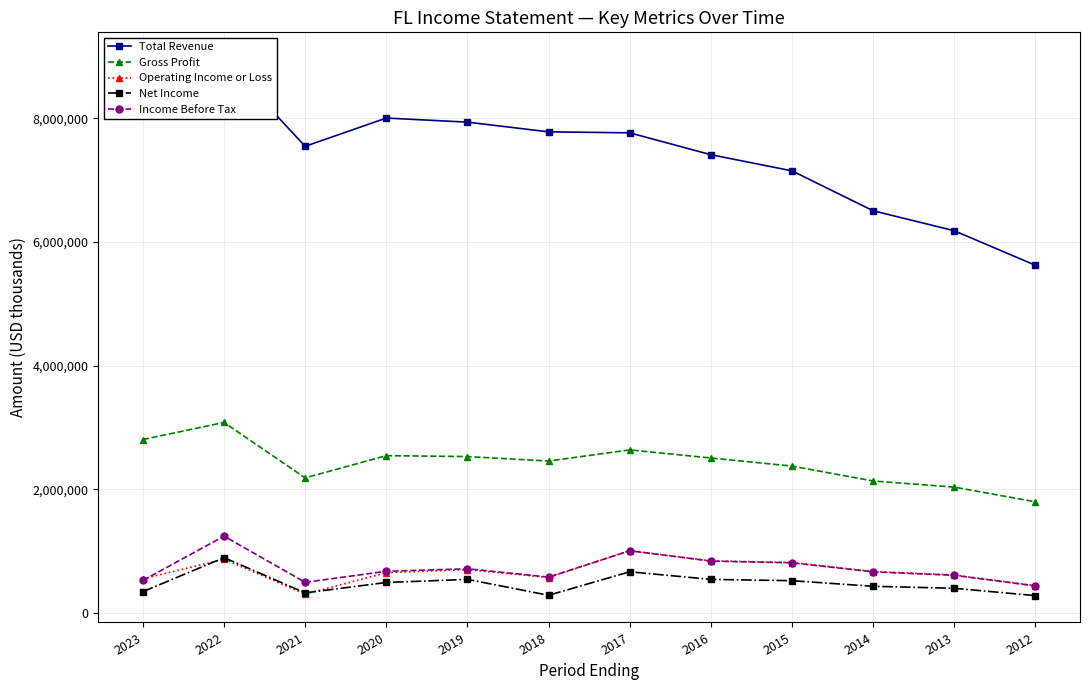

Is it true that Total Revenue equals 8759000 at 2023?

True